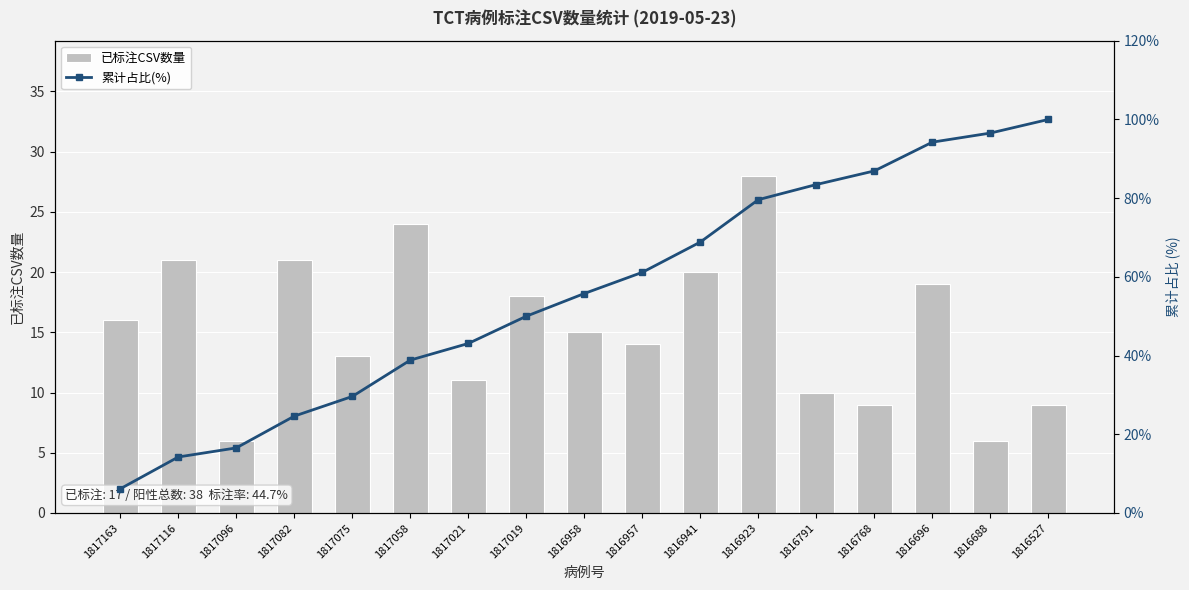

True or false: 已标注CSV数量 has a value of 7.6 at 1816958.

False